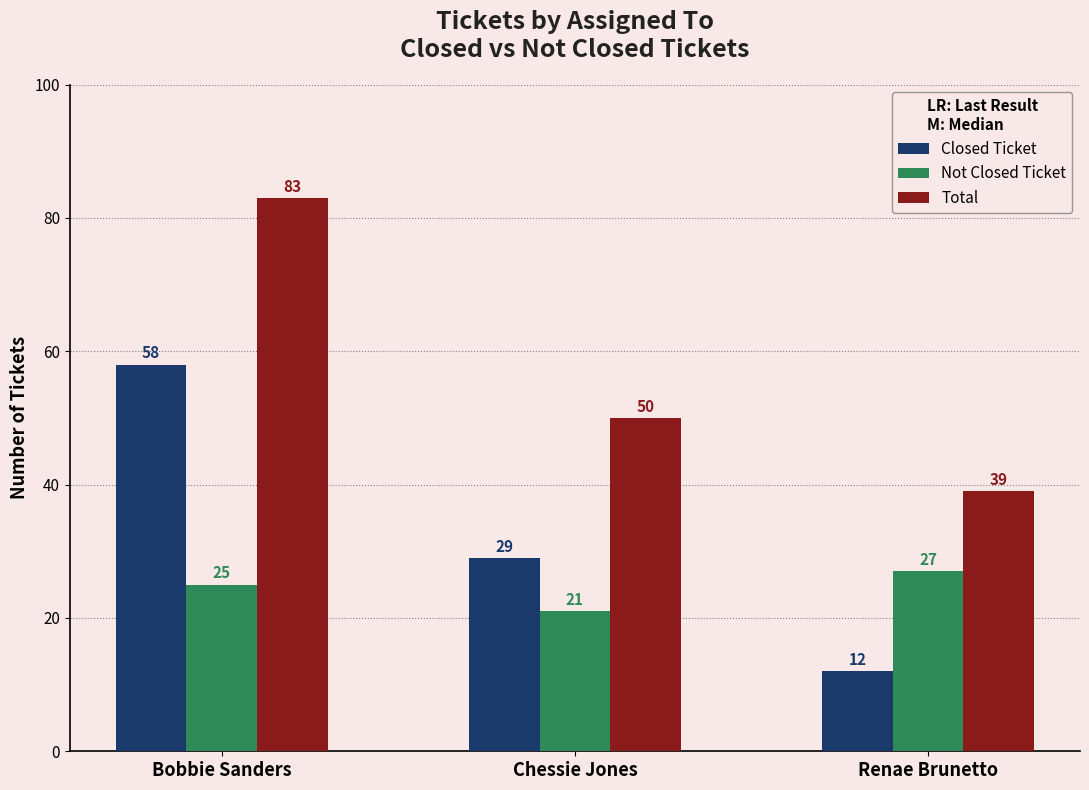

Which category has the lowest value in the Closed Ticket series?

Renae Brunetto